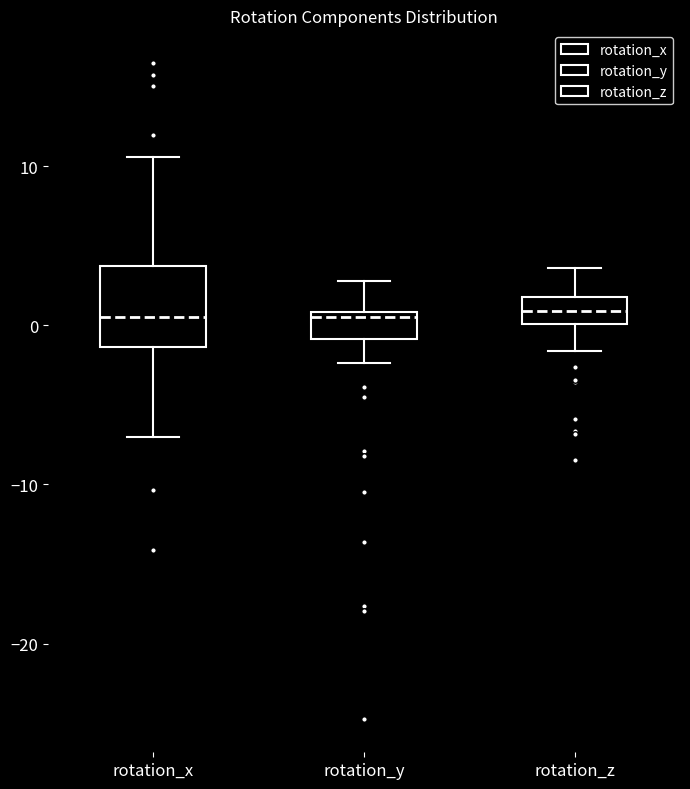

Reading left to right, read every box against the y-axis: the position of its median line, the range the box covers, and the ends of its whiskers. The values are not printed on the chart, so give them approximately, as read against the axis.

rotation_x: median 1, box -1 to 4, whiskers -7 to 11
rotation_y: median 1 (just below the box's upper edge), box -1 to 1, whiskers -2 to 3
rotation_z: median 1, box 0 to 2, whiskers -2 to 4